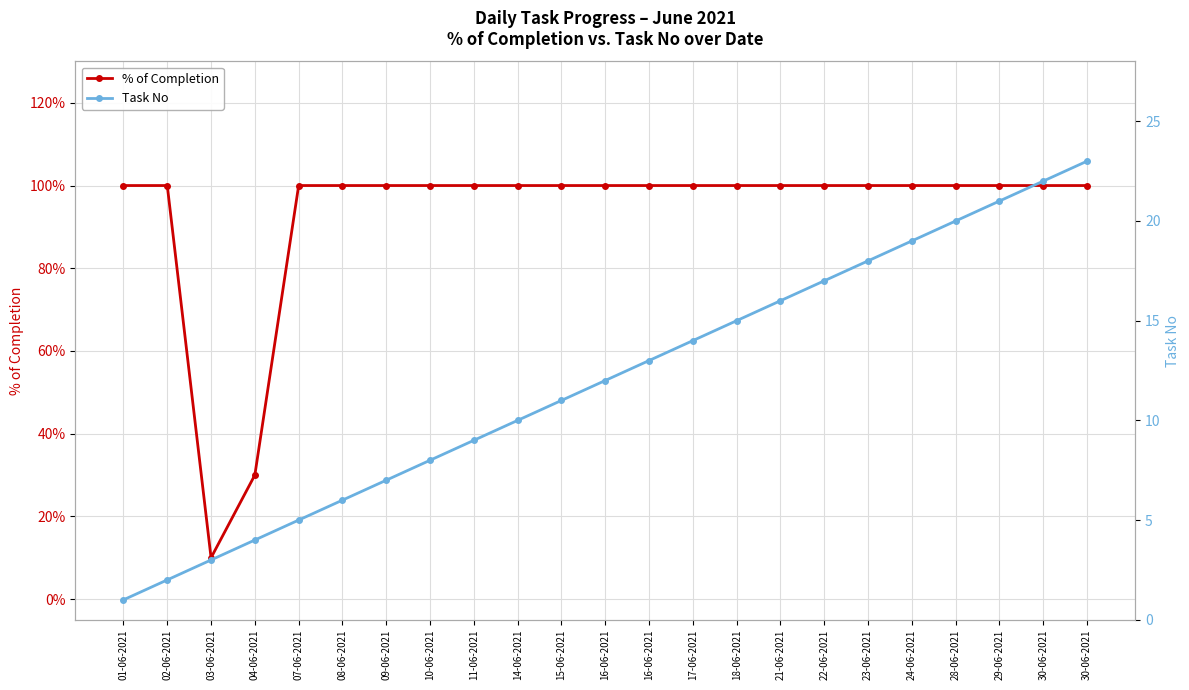

The value of Task No at 01-06-2021 is 1.0. True or false?

True